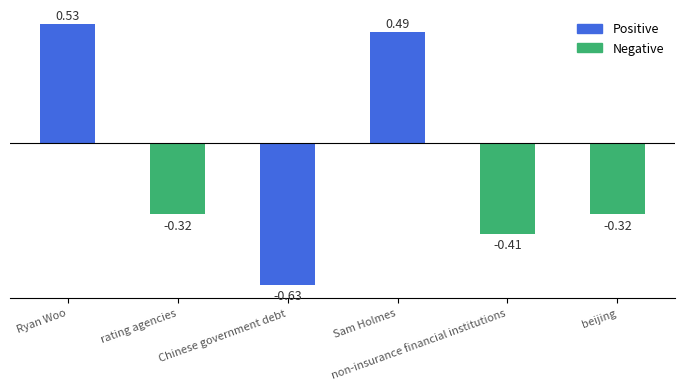

Between Sam Holmes and Ryan Woo, which is larger?

Ryan Woo